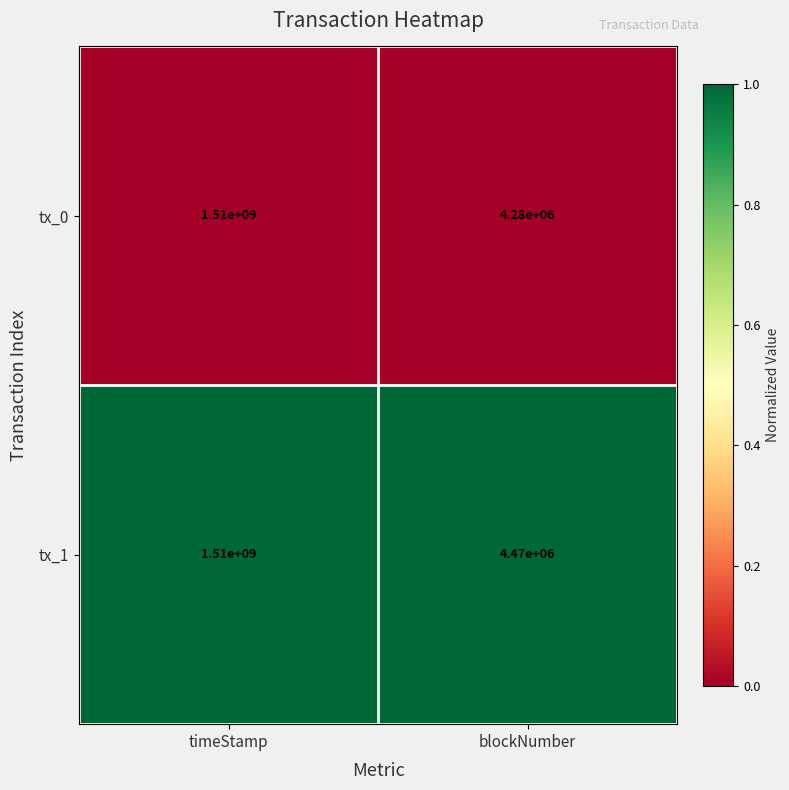

What is the greatest value displayed?

1510000000